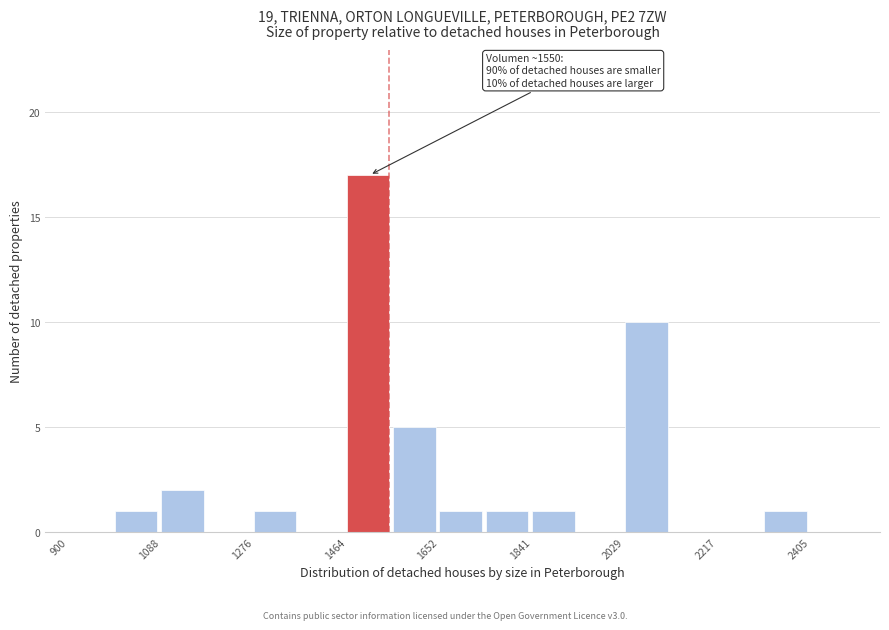

Over which range of the x-axis is the bar tallest?

1460 to 1560